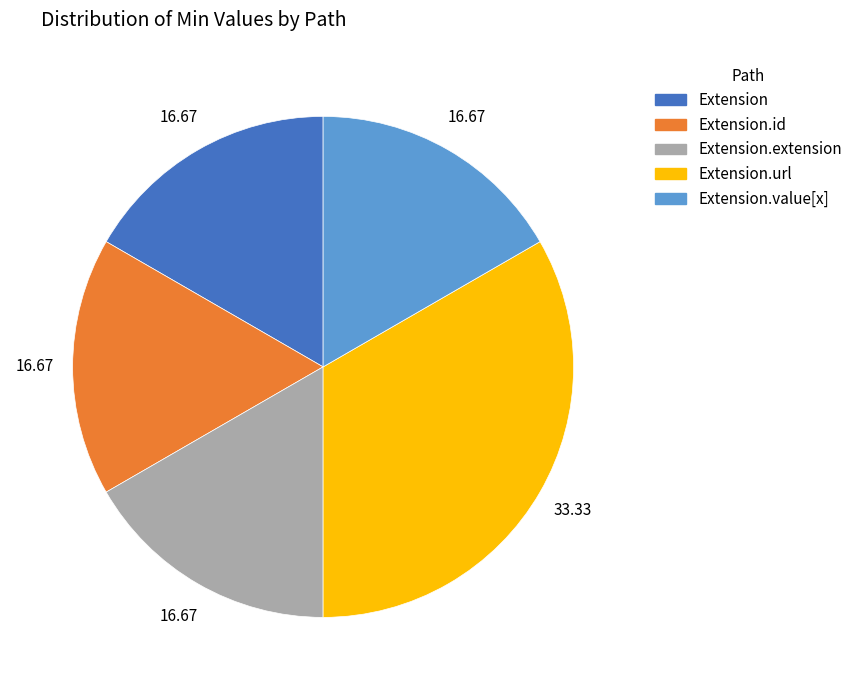

Is there a majority slice in this chart?

No